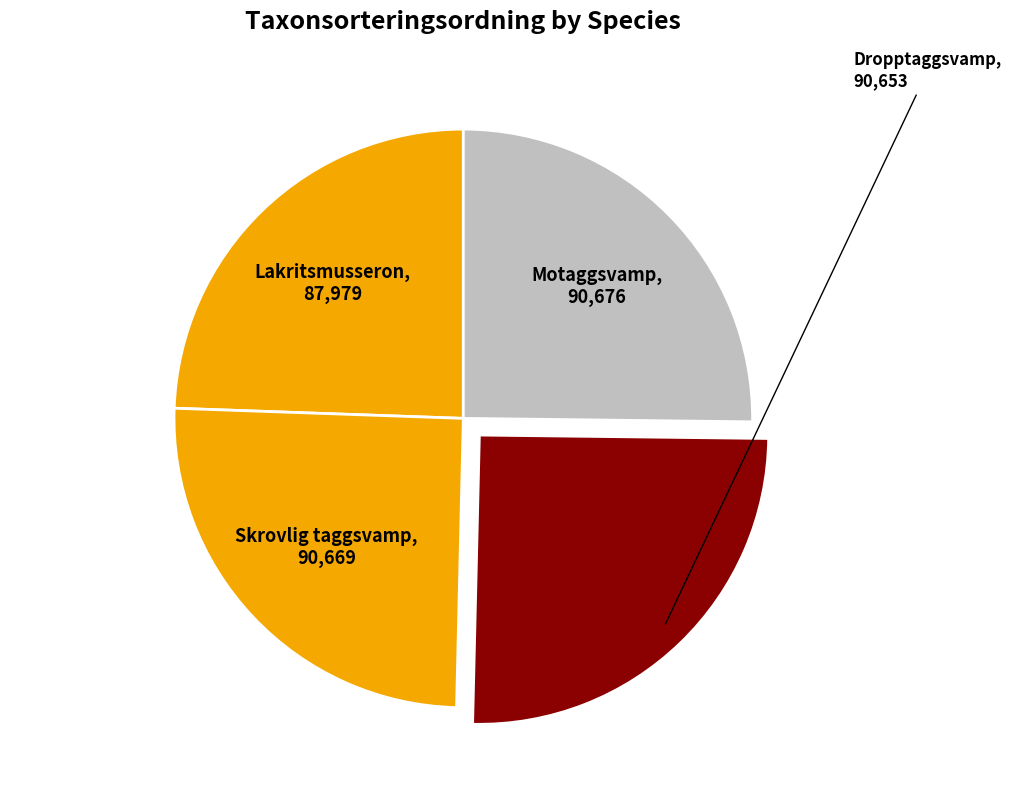

Is it true that Dropptaggsvamp is 37% of the pie?

False